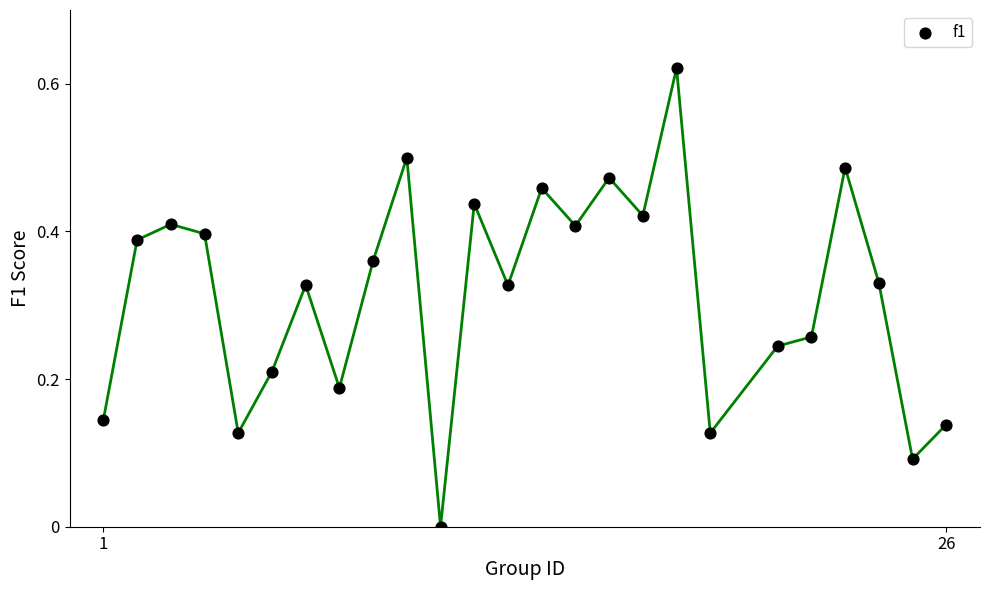

What is the range of X values (max minus min)?

25.0